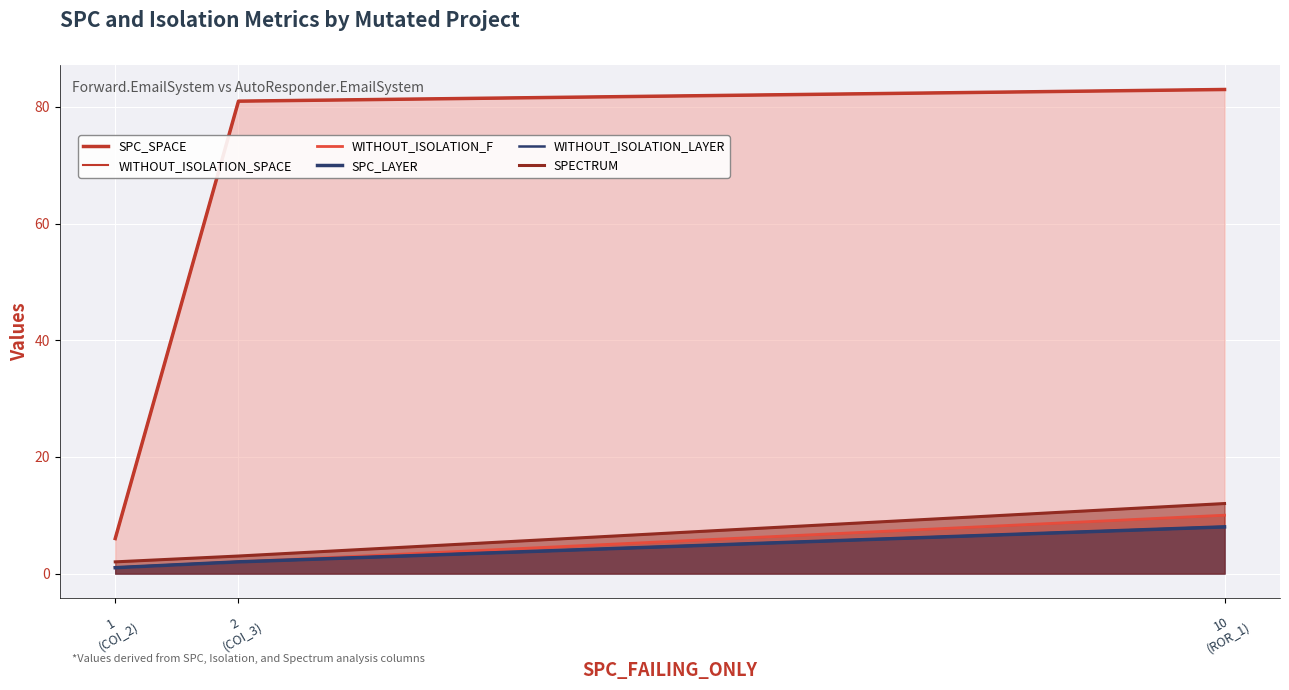

How many distinct data groups are displayed?

6